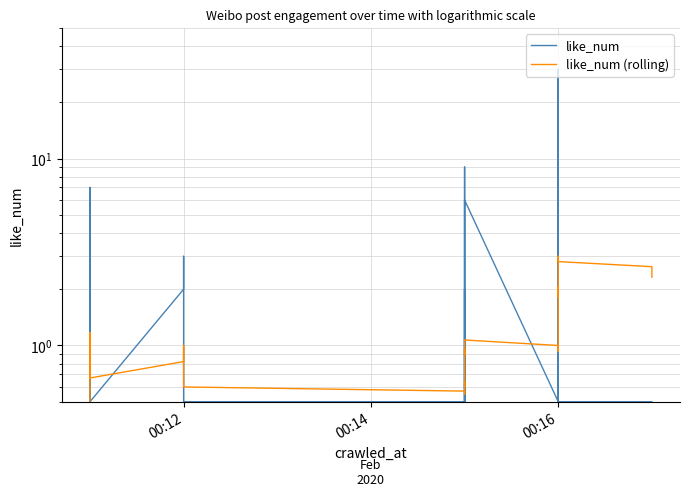

Is the value of like_num at 38 greater than the value of like_num (rolling) at 10?

No